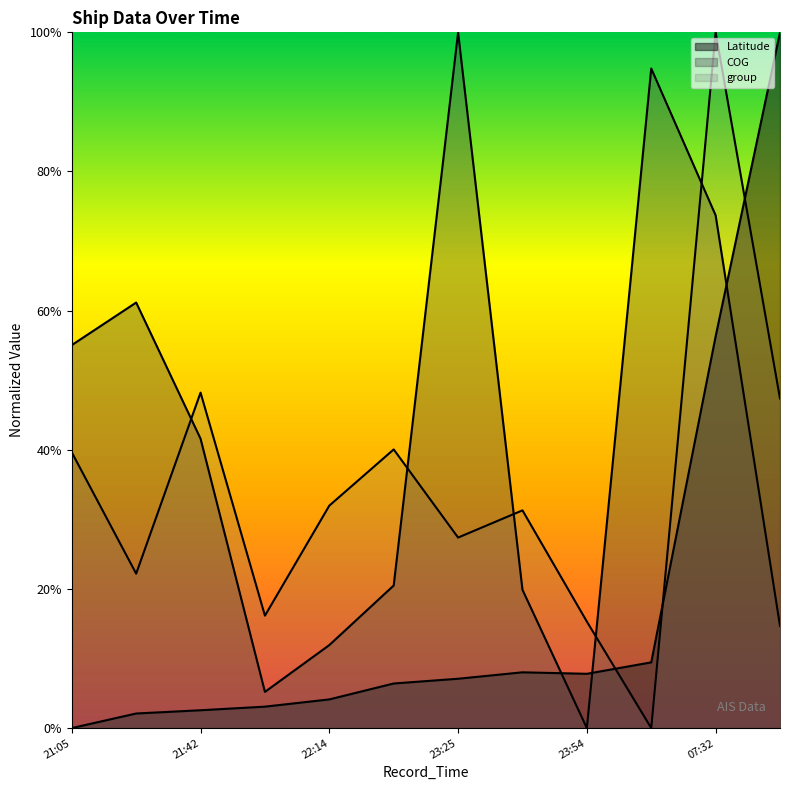

How many lines are shown in the chart?

3